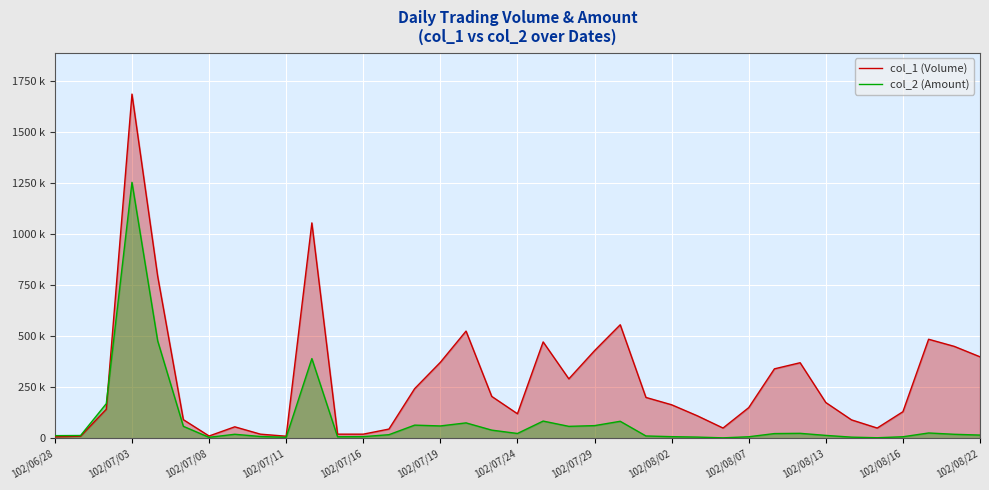

List the series in order of their peak value, lowest first.

col_2 (Amount), col_1 (Volume)